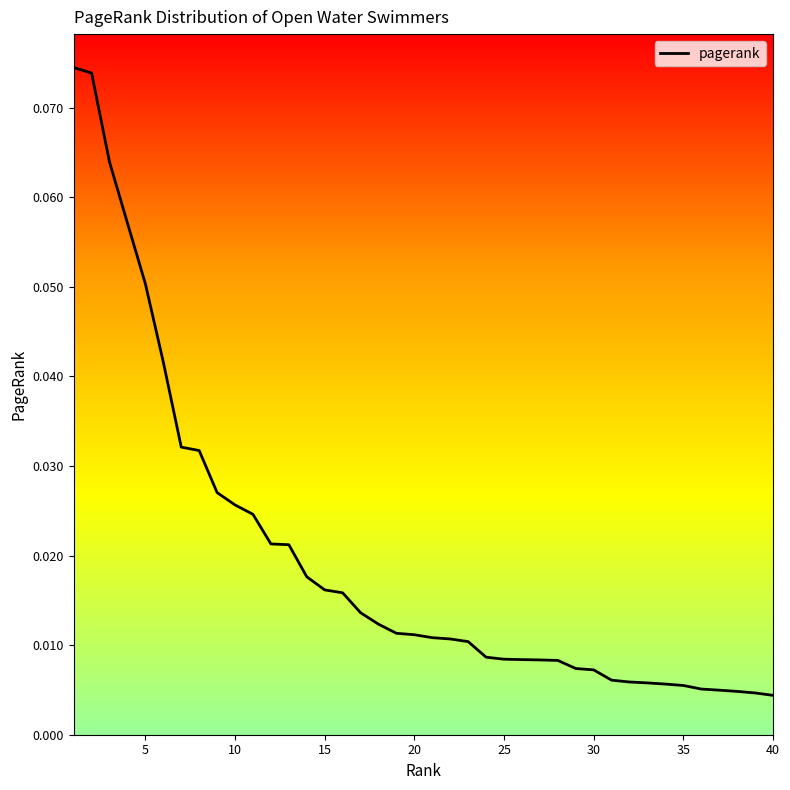

How many lines are shown in the chart?

1